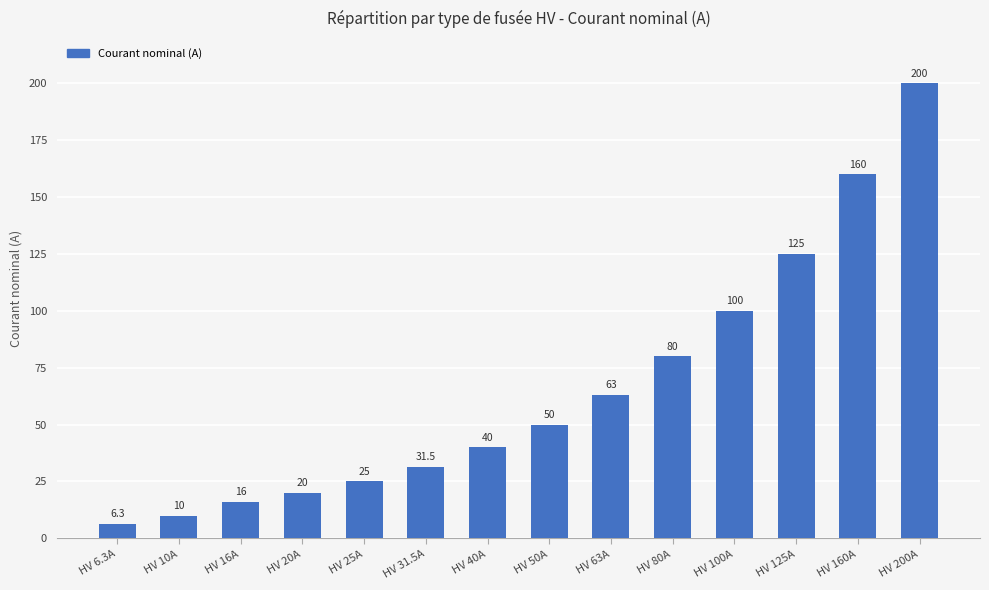

What is the sum of the values at HV 63A and HV 125A?

188.0